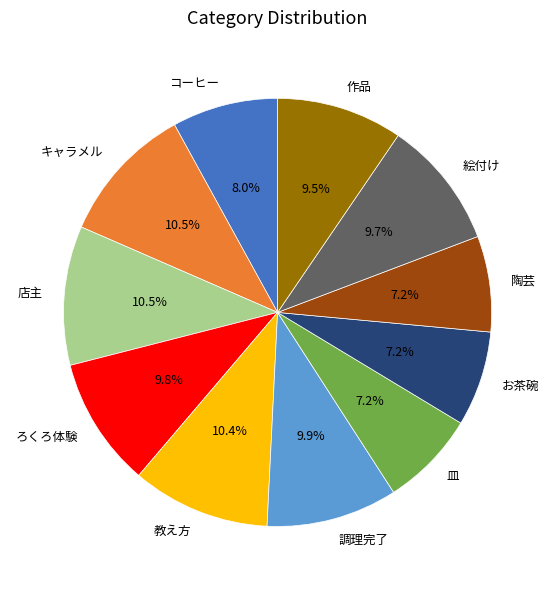

Does コーヒー account for over 50% of the chart?

No